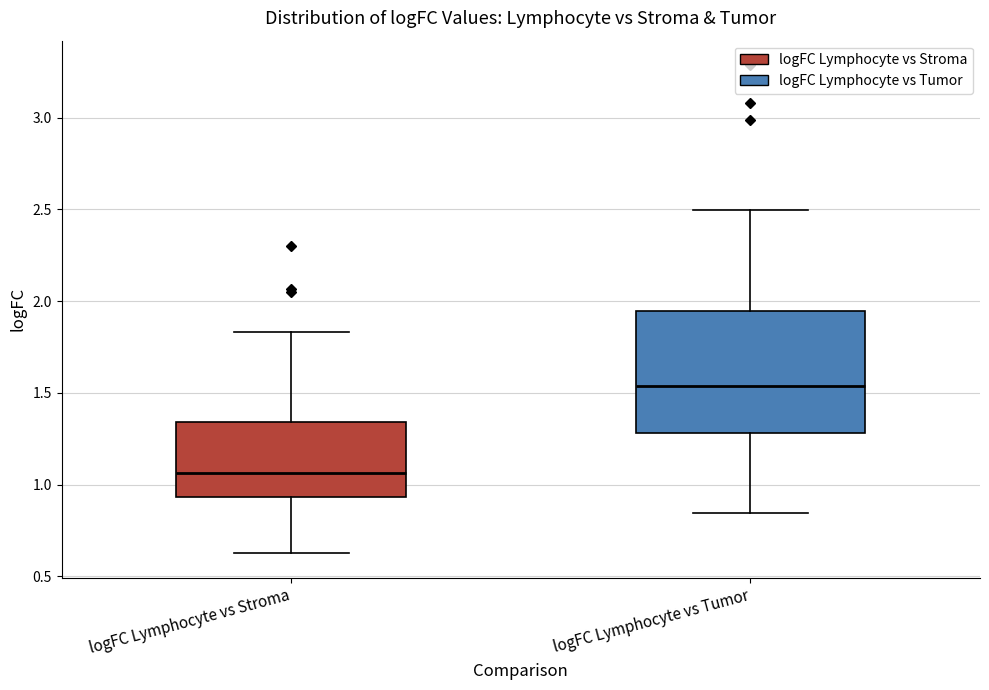

Reading left to right, transcribe this box plot: for each box, give where its median line is, the range the box spans, and where its two whiskers end, as read against the y-axis. The values are not printed on the chart, so give them approximately, as read against the axis.

logFC Lymphocyte vs Stroma: median 1.05, box 0.95 to 1.35, whiskers 0.65 to 1.85
logFC Lymphocyte vs Tumor: median 1.55, box 1.30 to 1.95, whiskers 0.85 to 2.50